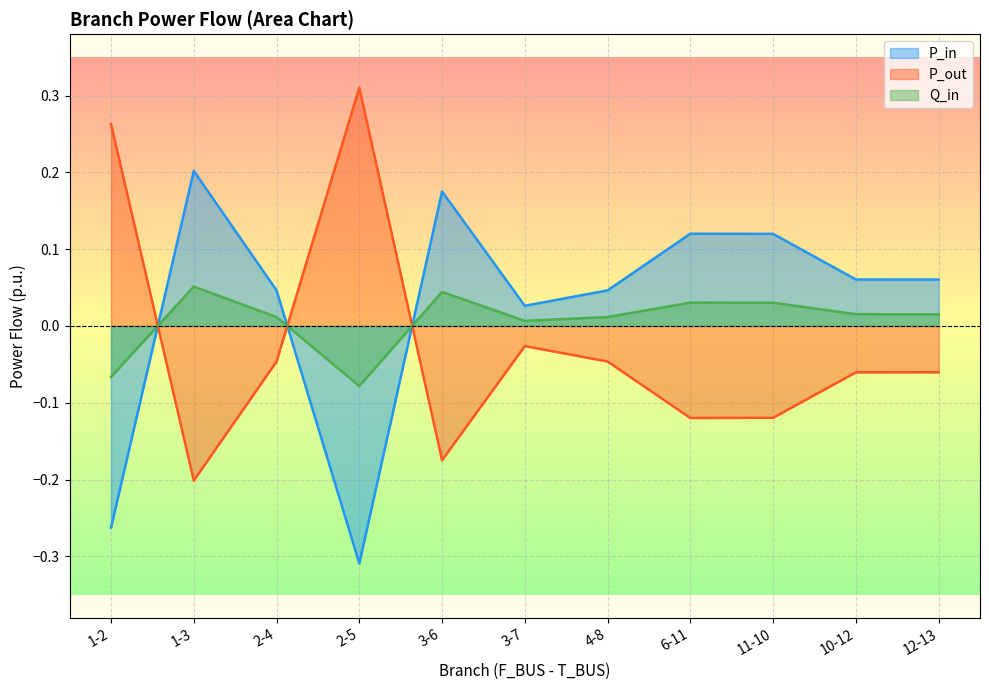

Reading left to right, what are all the values shown in this chart?

P_in: 1-2=-0.3	1-3=0.2	2-4=0.0	2-5=-0.3	3-6=0.2	3-7=0.0	4-8=0.0	6-11=0.1	11-10=0.1	10-12=0.1	12-13=0.1
P_out: 1-2=0.3	1-3=-0.2	2-4=-0.0	2-5=0.3	3-6=-0.2	3-7=-0.0	4-8=-0.0	6-11=-0.1	11-10=-0.1	10-12=-0.1	12-13=-0.1
Q_in: 1-2=-0.1	1-3=0.1	2-4=0.0	2-5=-0.1	3-6=0.0	3-7=0.0	4-8=0.0	6-11=0.0	11-10=0.0	10-12=0.0	12-13=0.0